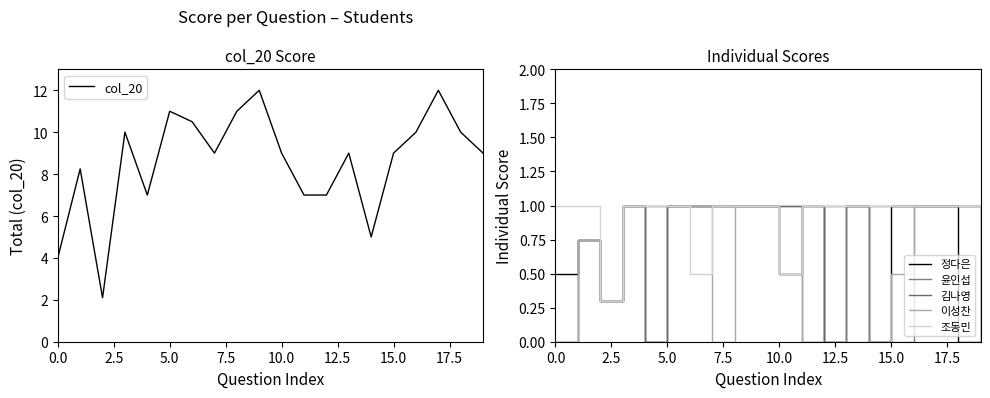

What is the difference between the maximum and minimum values in the 김나영 series?

1.0